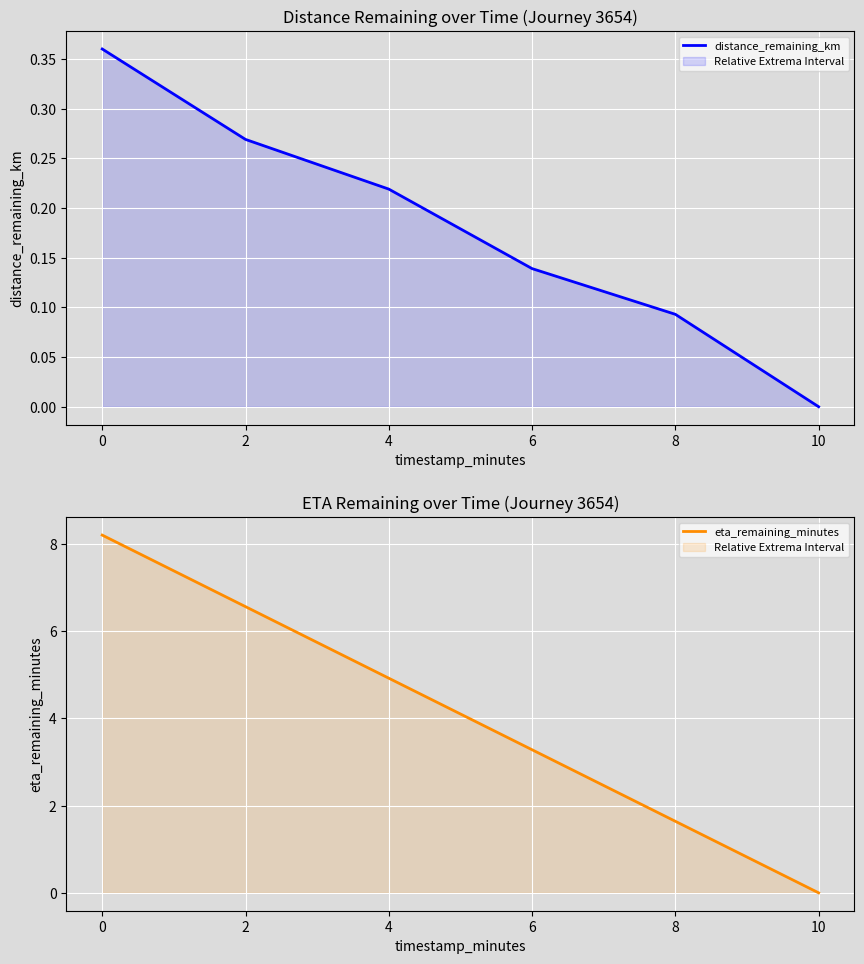

True or false: distance_remaining_km has more than 2 points higher than both neighbors.

False